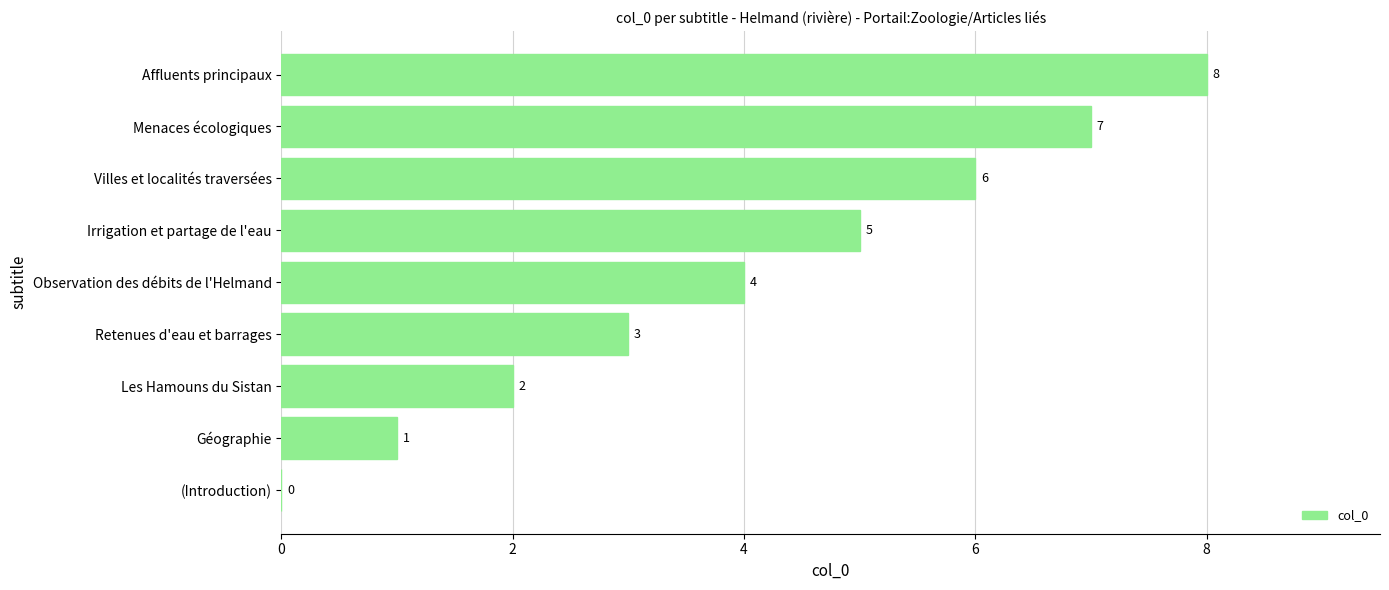

What is the sum of the values at Géographie and Irrigation et partage de l'eau?

6